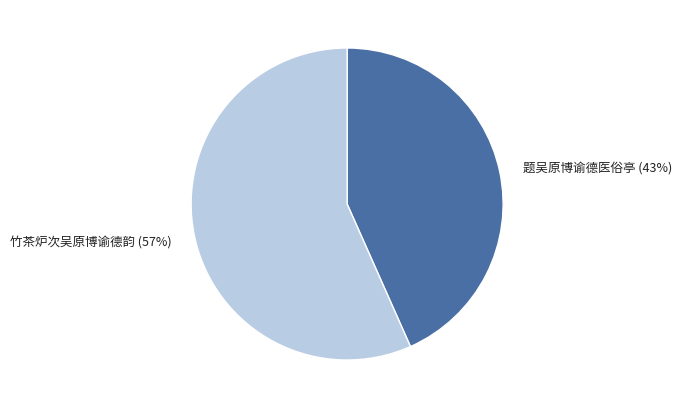

To the nearest percent, what percentage of the pie is 竹茶炉次吴原博谕德韵?

57%